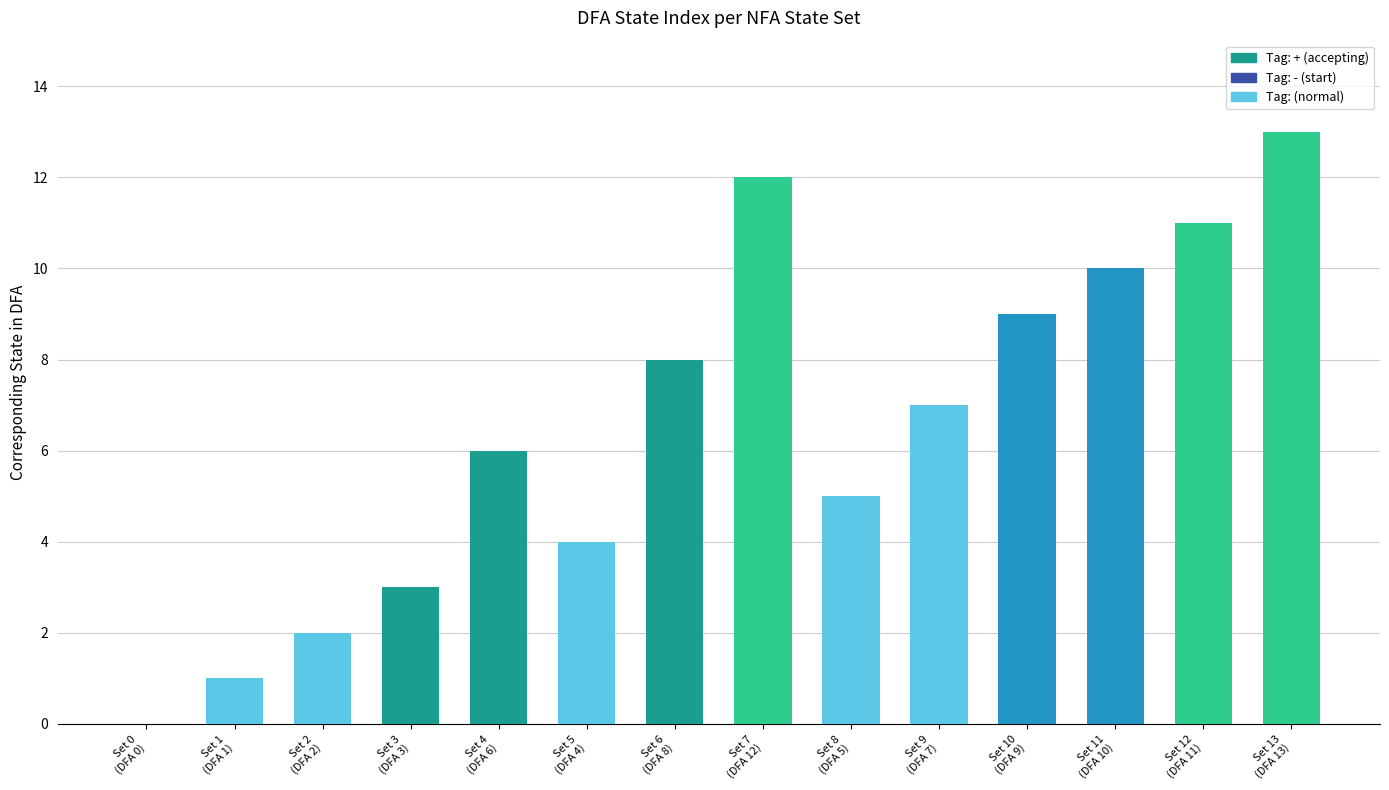

At which label is the value closest to 6?

Set 4
(DFA 6)